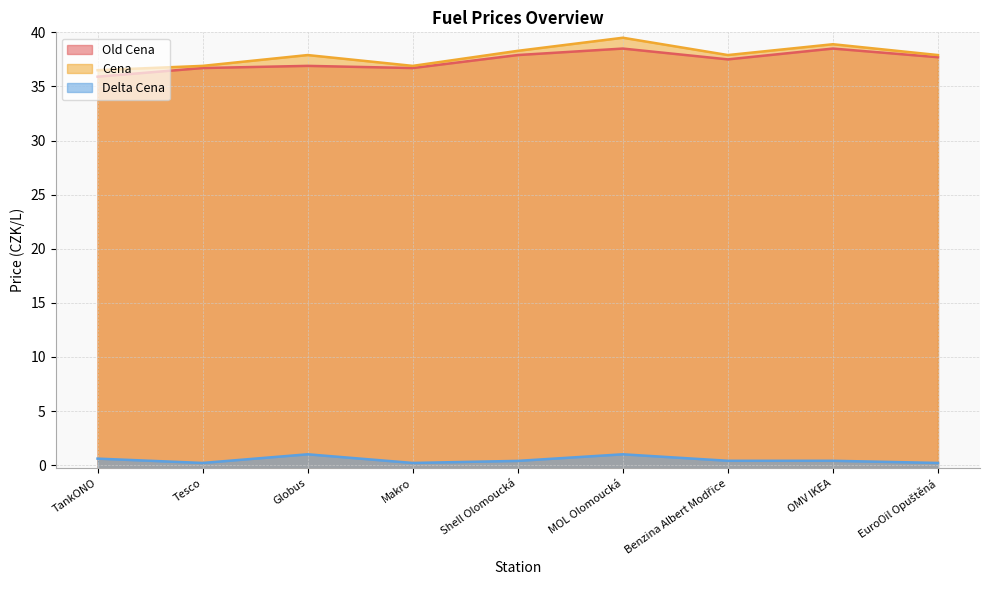

Reading right to left, list all the values displayed in this chart.

Old Cena: EuroOil Opuštěná=37.7	OMV IKEA=38.5	Benzina Albert Modřice=37.5	MOL Olomoucká=38.5	Shell Olomoucká=37.9	Makro=36.7	Globus=36.9	Tesco=36.7	TankONO=35.9
Cena: EuroOil Opuštěná=37.9	OMV IKEA=38.9	Benzina Albert Modřice=37.9	MOL Olomoucká=39.5	Shell Olomoucká=38.3	Makro=36.9	Globus=37.9	Tesco=36.9	TankONO=36.5
Delta Cena: EuroOil Opuštěná=0.2	OMV IKEA=0.4	Benzina Albert Modřice=0.4	MOL Olomoucká=1.0	Shell Olomoucká=0.4	Makro=0.2	Globus=1.0	Tesco=0.2	TankONO=0.6